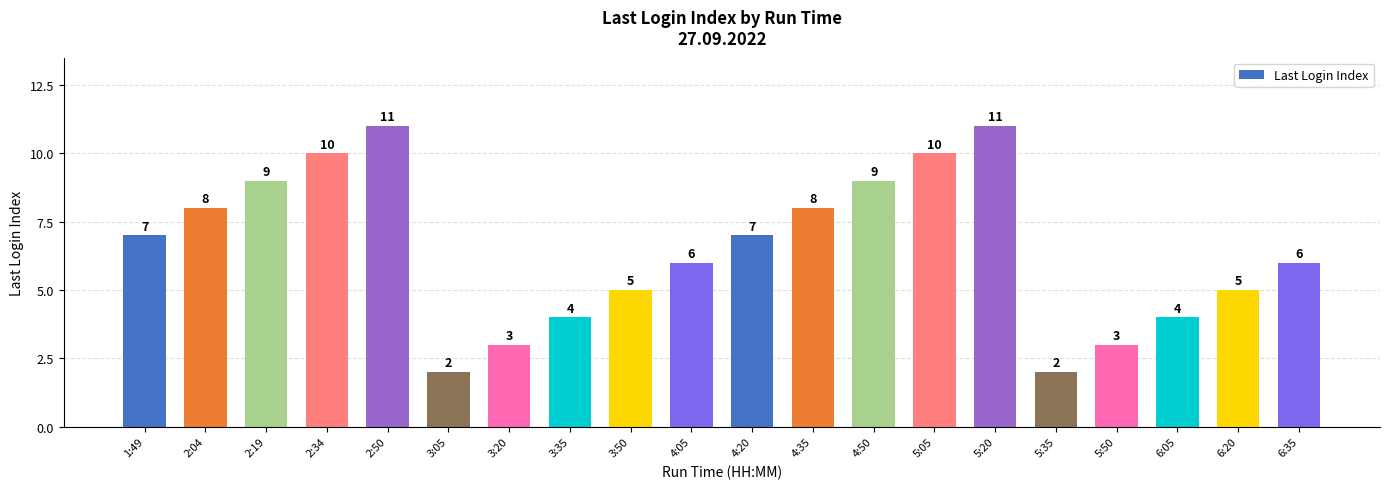

What is the greatest value displayed?

11